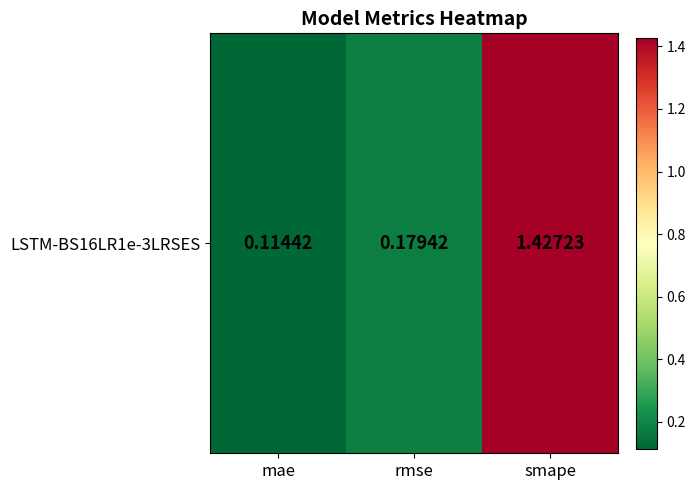

Where is the data nearest to the value 0?

mae